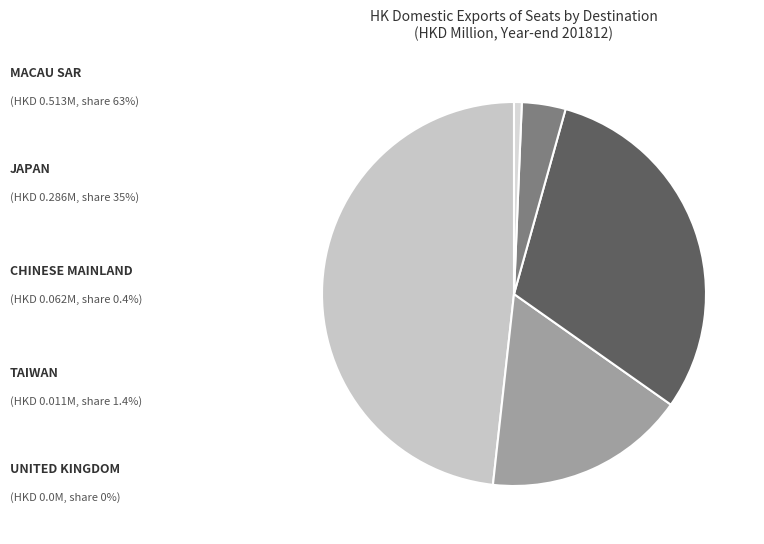

How many slices are in this pie chart?

5